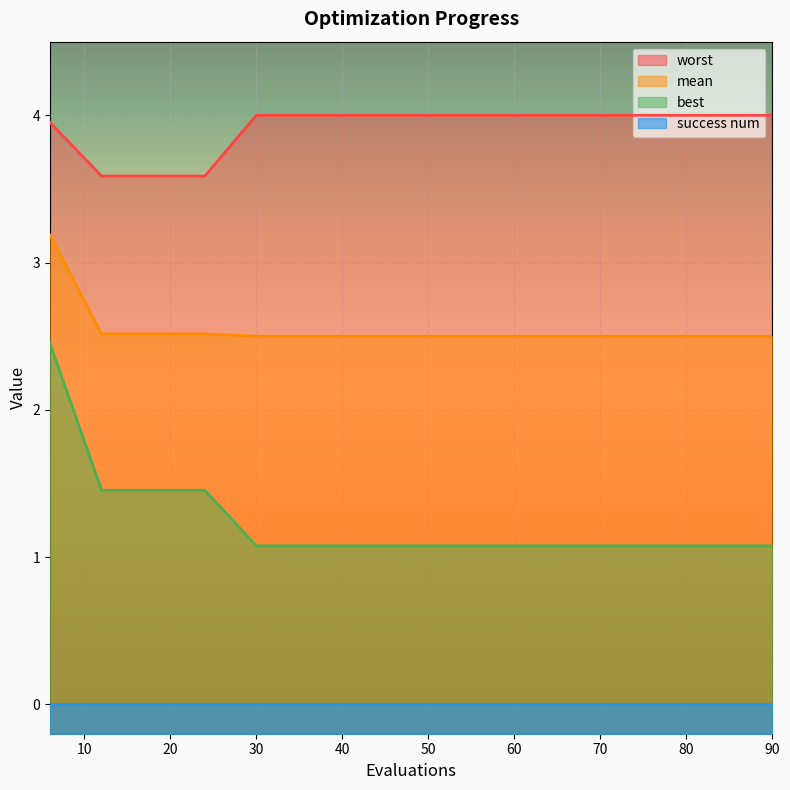

True or false: best has more than 1 points higher than both neighbors.

False